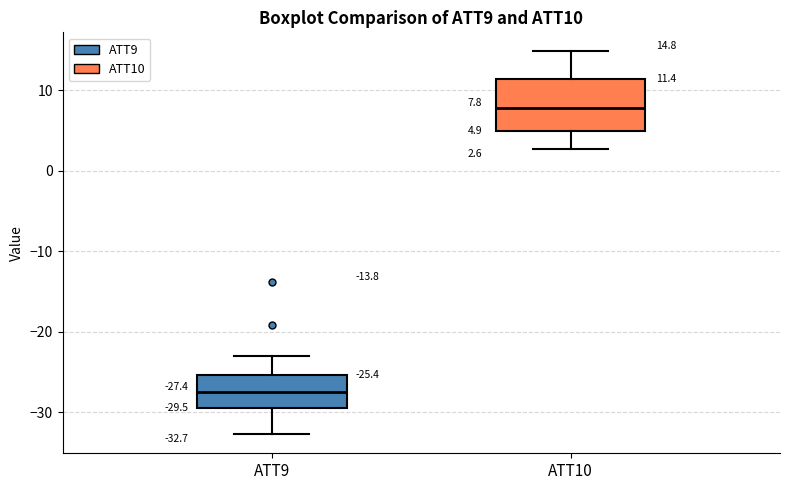

Which box's median line is the highest?

ATT10